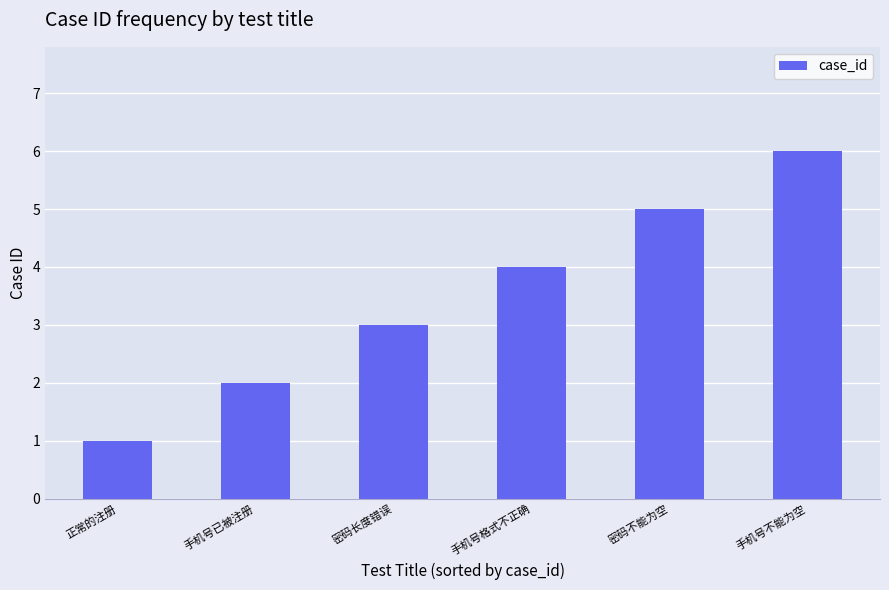

Reading left to right, transcribe all the data shown in this chart.

正常的注册=1	手机号已被注册=2	密码长度错误=3	手机号格式不正确=4	密码不能为空=5	手机号不能为空=6